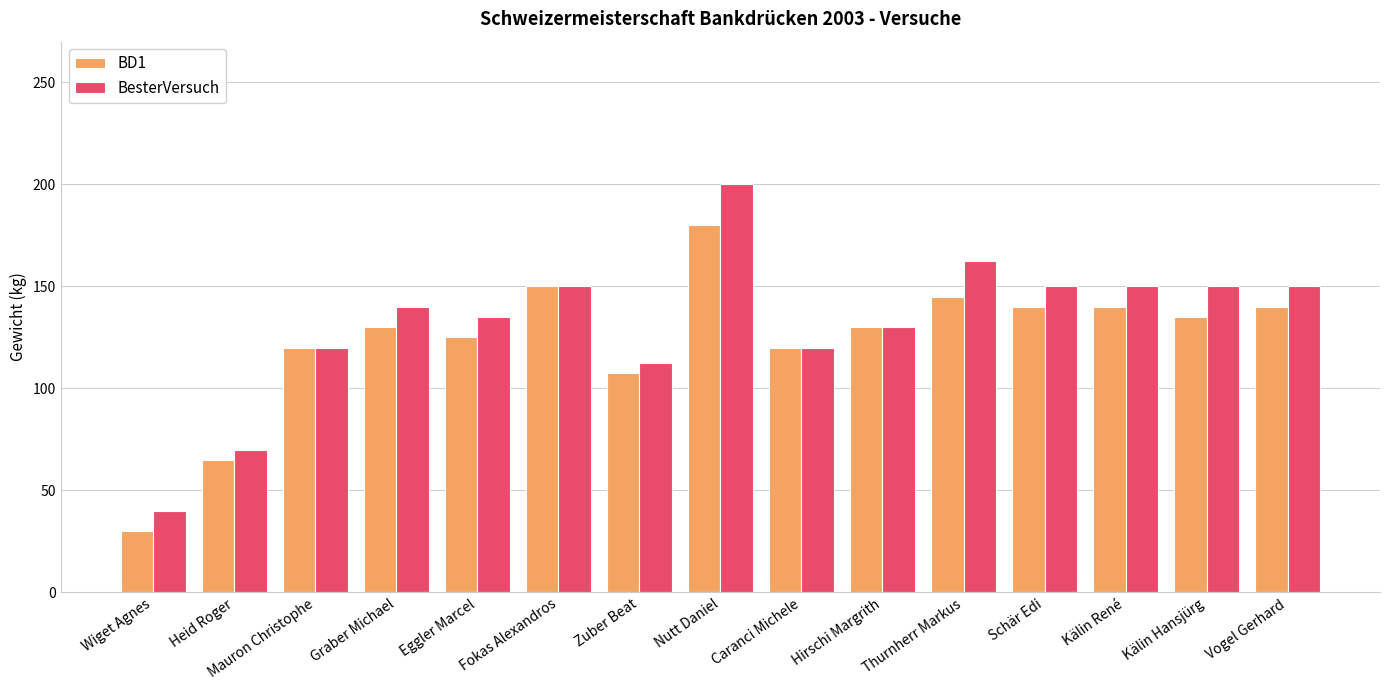

What is the spread (max minus min) of values at Vogel Gerhard?

10.0